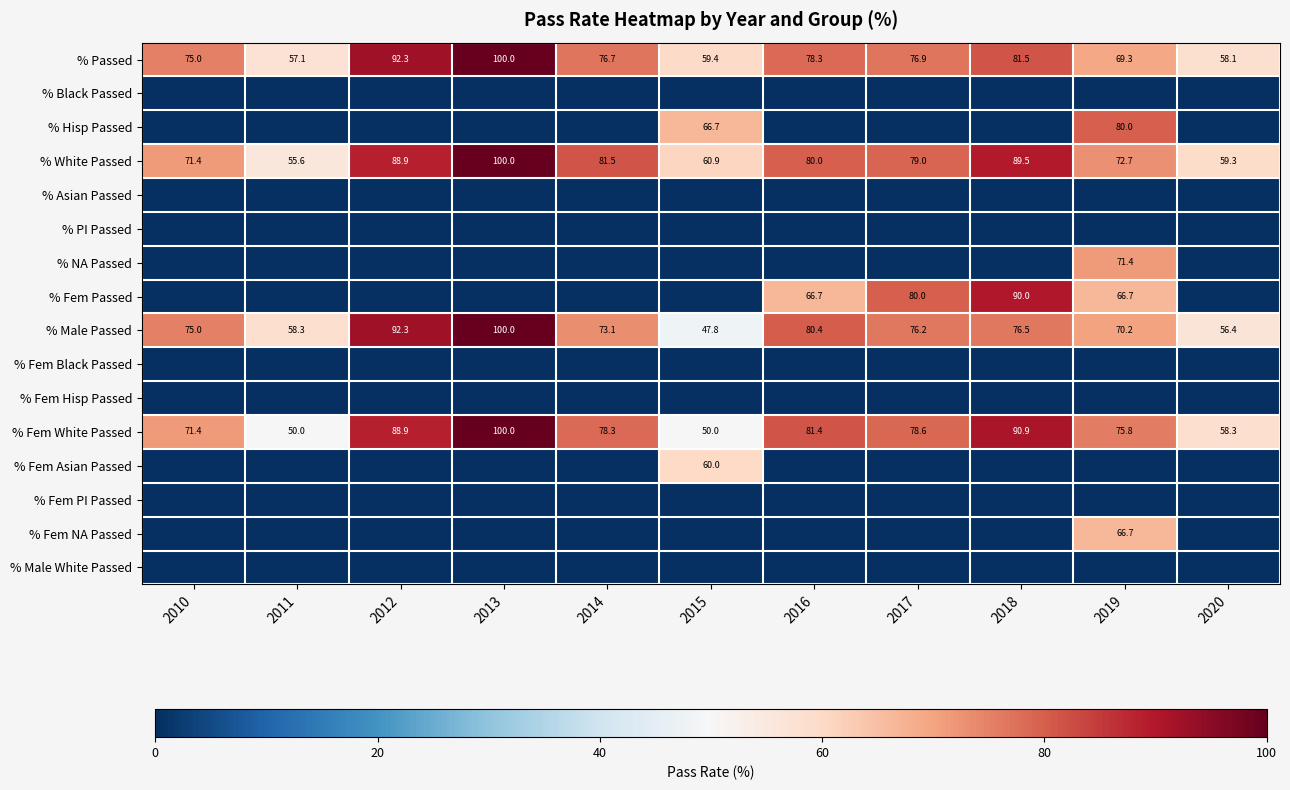

What is the sum of the % Fem White Passed values at 2019 and 2018?

166.7